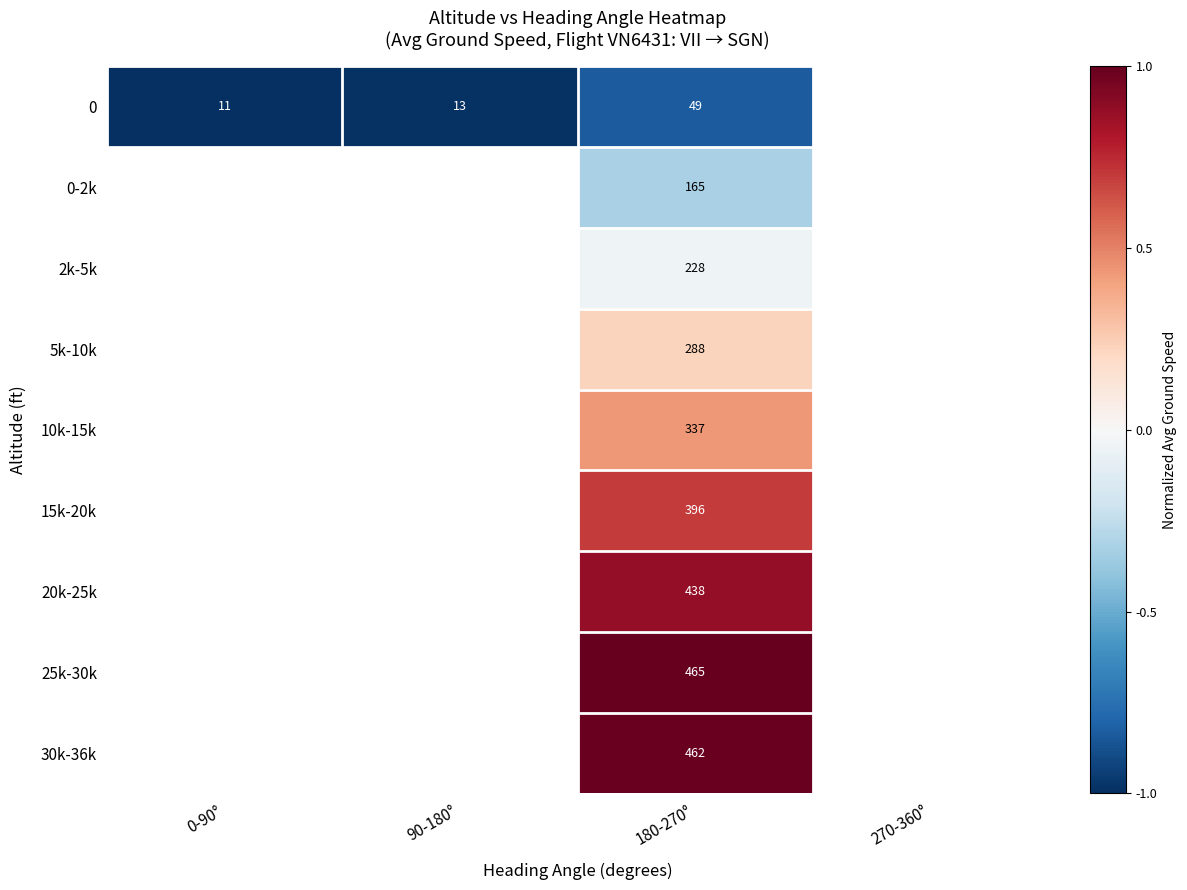

What is the spread (max minus min) of values at 180-270°?

416